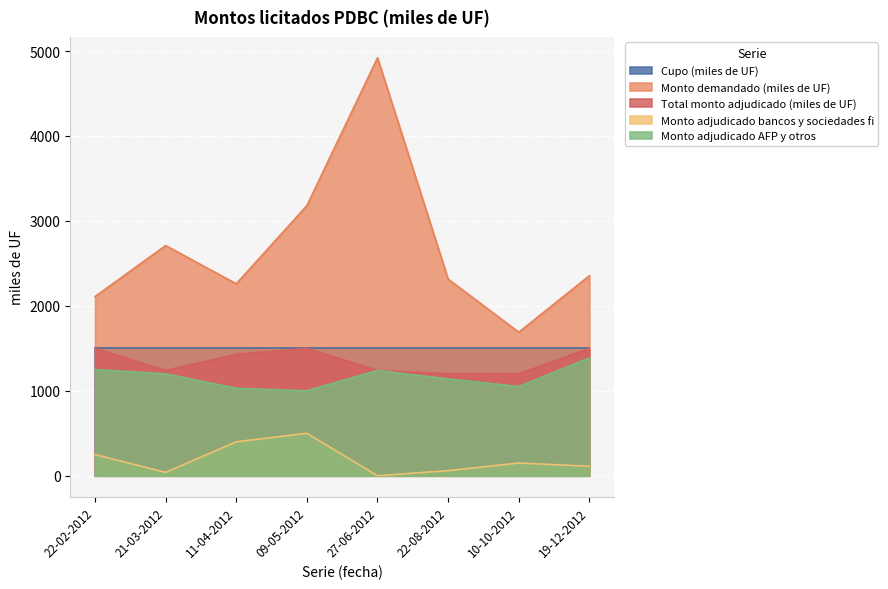

What are all the series names shown in the legend?

Cupo (miles de UF), Monto demandado (miles de UF), Total monto adjudicado (miles de UF), Monto adjudicado bancos y sociedades fi, Monto adjudicado AFP y otros